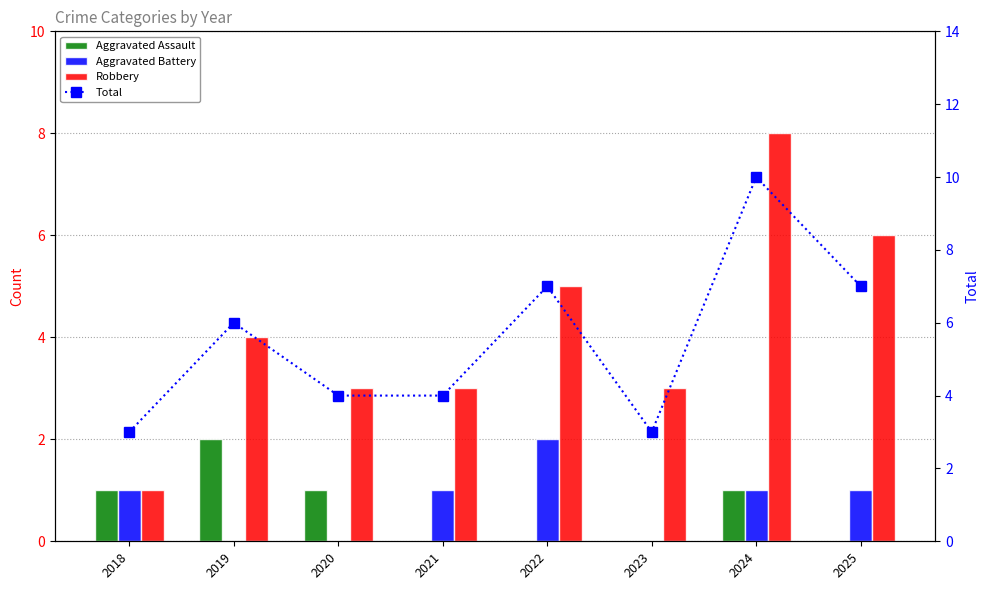

What is the spread (max minus min) of values at 2018?

2